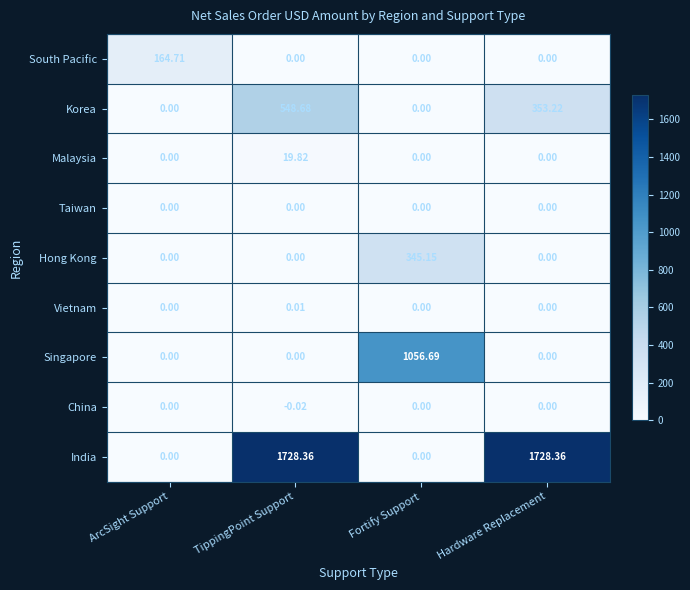

What is the difference between the highest and lowest values at Fortify Support?

1056.7